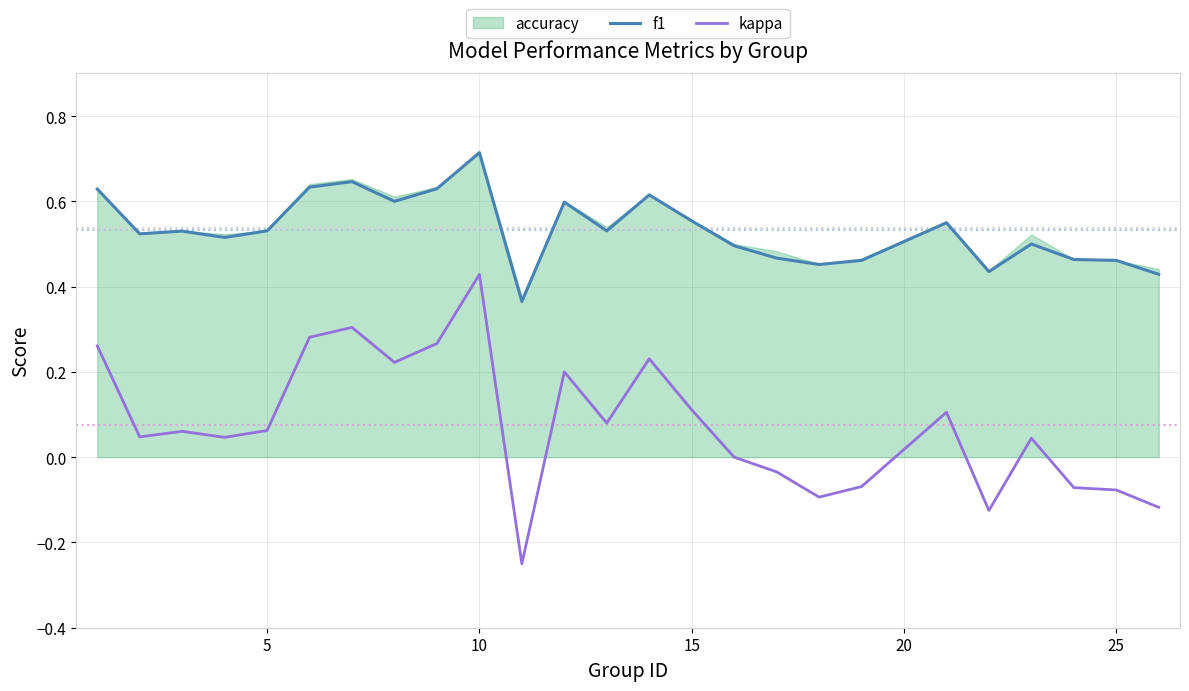

True or false: kappa and f1 intersect in this chart.

False